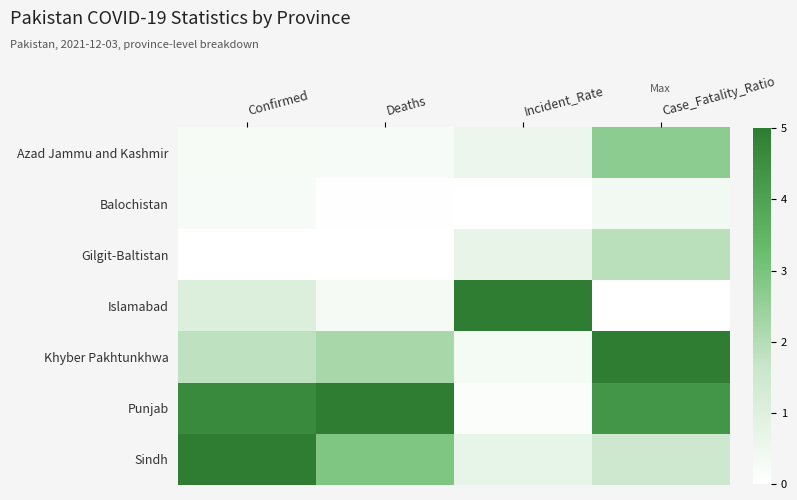

Rank the series at Case_Fatality_Ratio from lowest to highest value.

Islamabad, Balochistan, Sindh, Gilgit-Baltistan, Azad Jammu and Kashmir, Punjab, Khyber Pakhtunkhwa